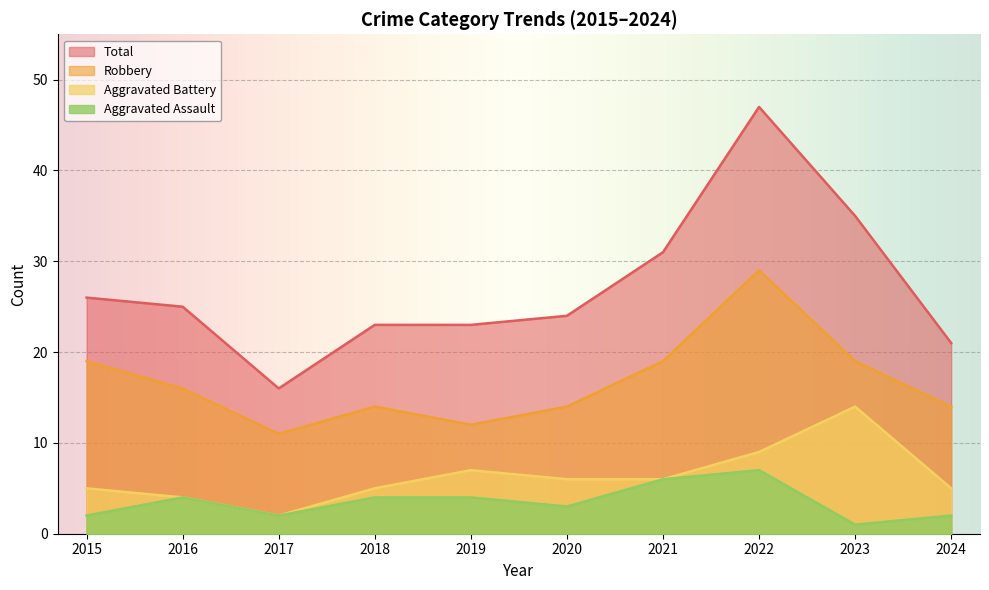

True or false: Aggravated Battery and Aggravated Assault intersect in this chart.

False